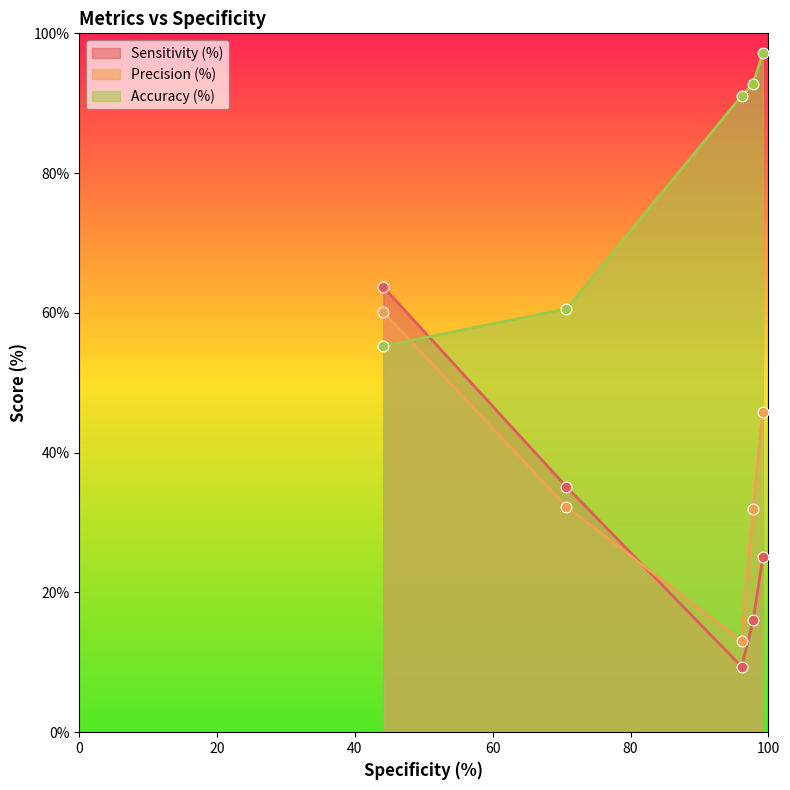

What is the total value across all series at 96.11650485436894?

113.5